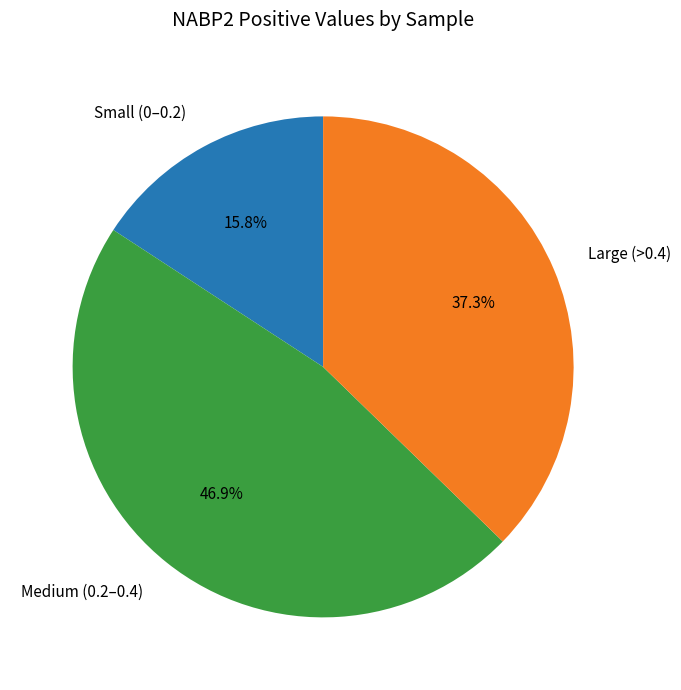

Count the number of slices in the pie.

3